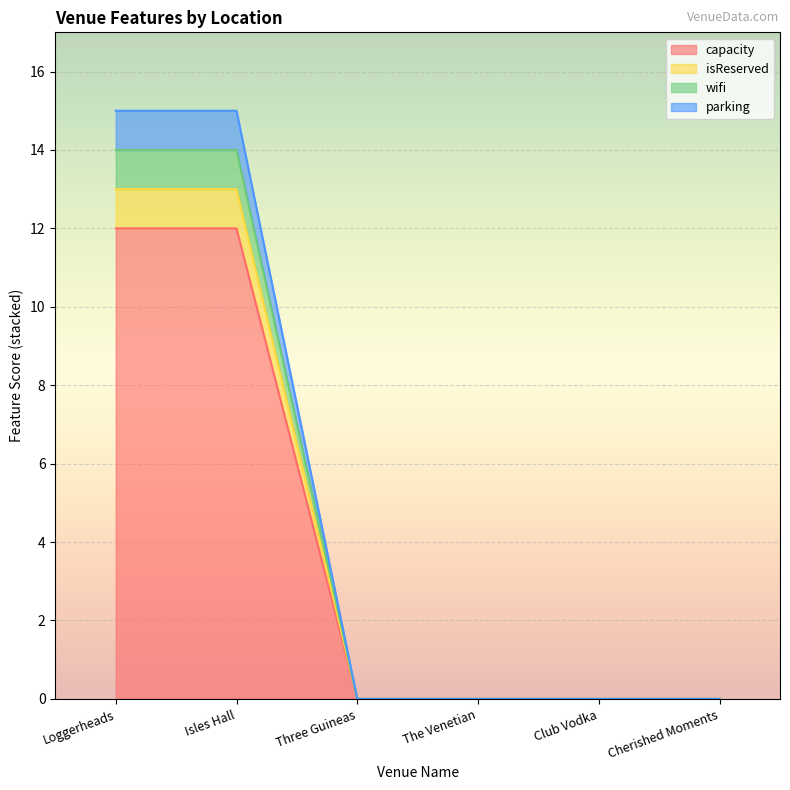

How many positive values does the wifi series have?

2